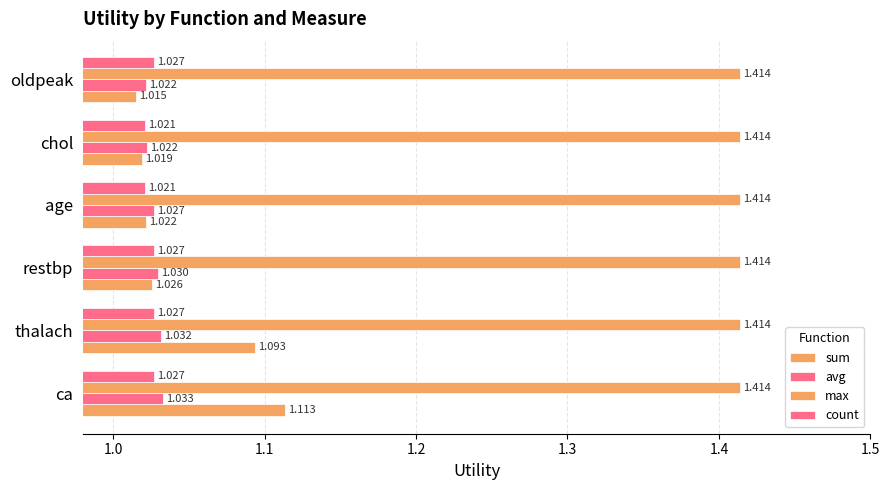

Count the number of categories in the chart.

6